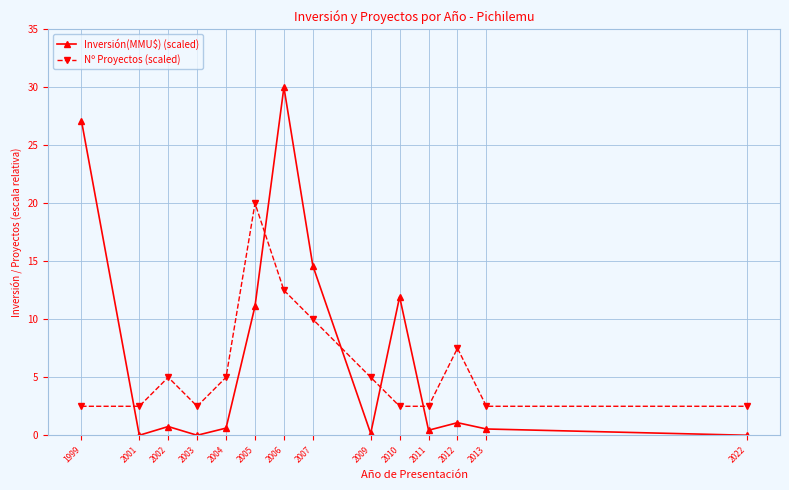

Between which two adjacent categories do Inversión(MMU$) (scaled) and Nº Proyectos (scaled) first intersect?

1999 and 2001